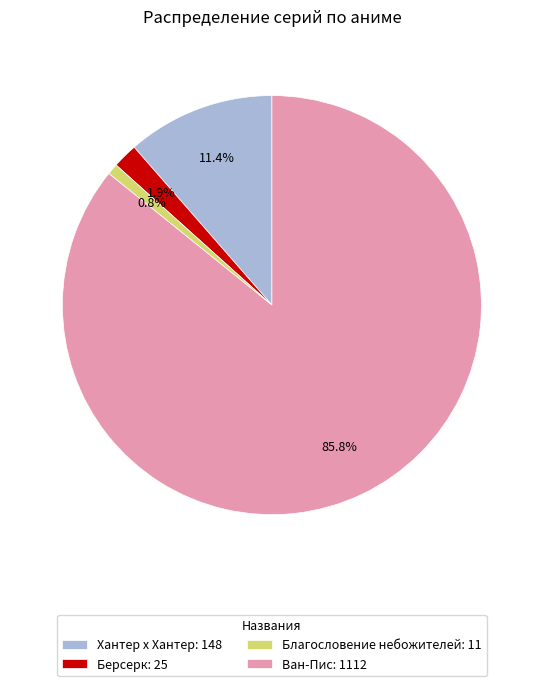

Does Ван-Пис represent more than half of the total?

Yes